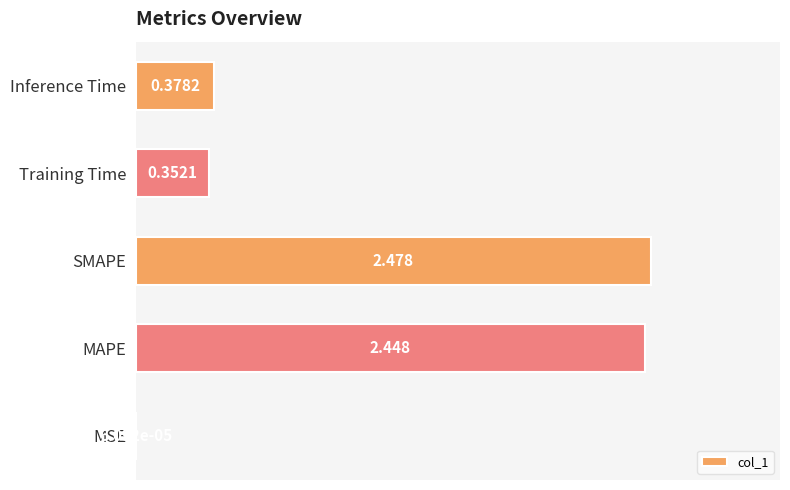

Between Inference Time and MSE, which is larger?

Inference Time